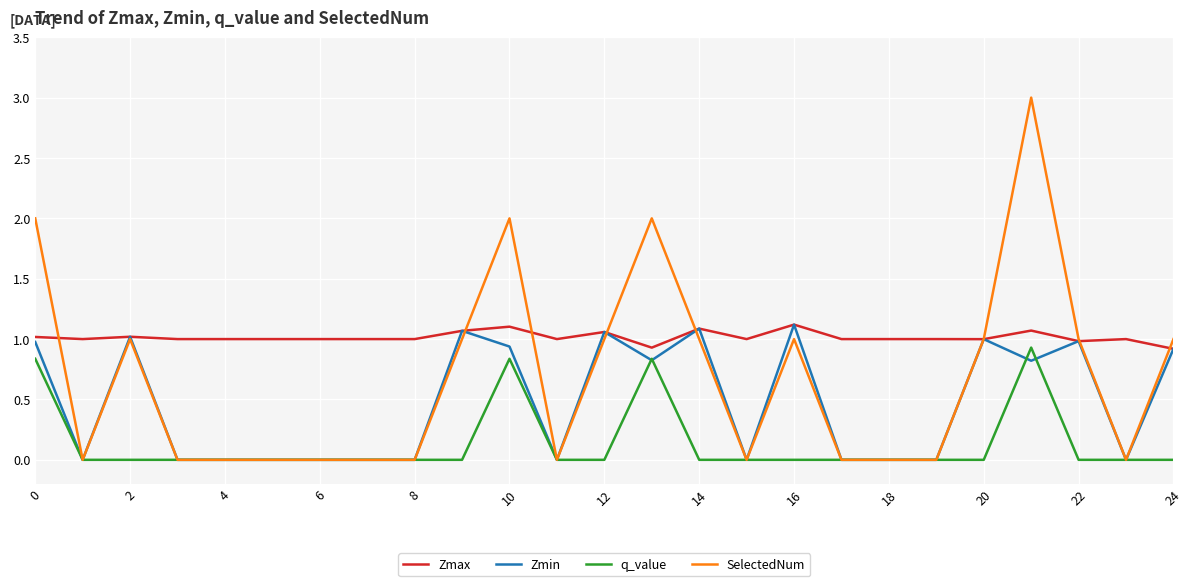

Rank the series by their average value, from highest to lowest.

Zmax, SelectedNum, Zmin, q_value